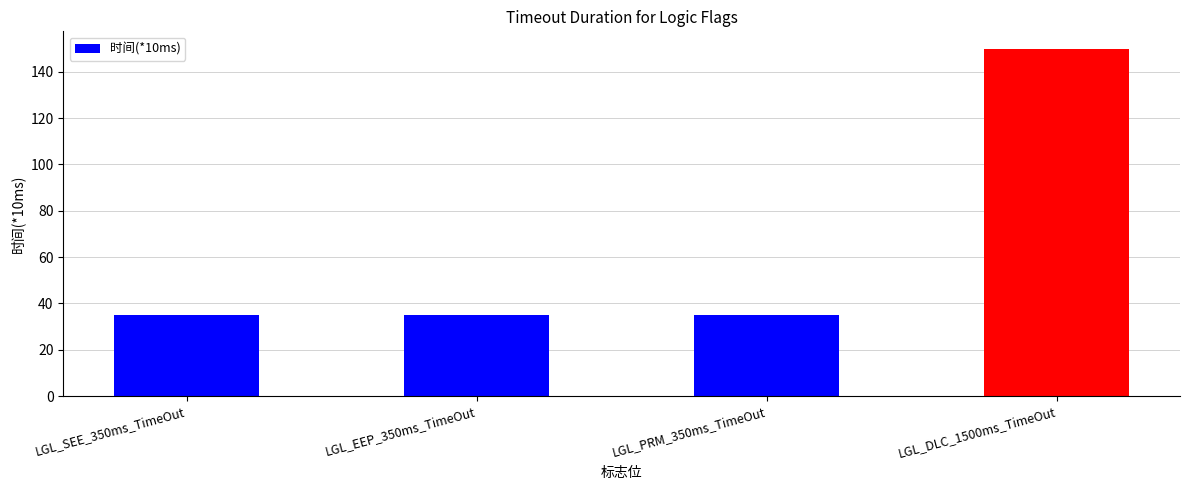

How many categories are shown in the chart?

4